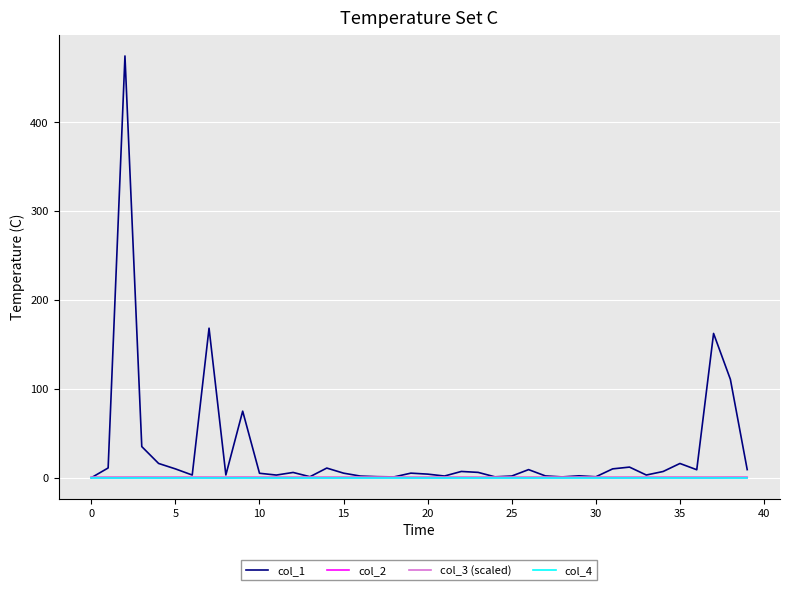

Which series has the largest total across all categories?

col_1